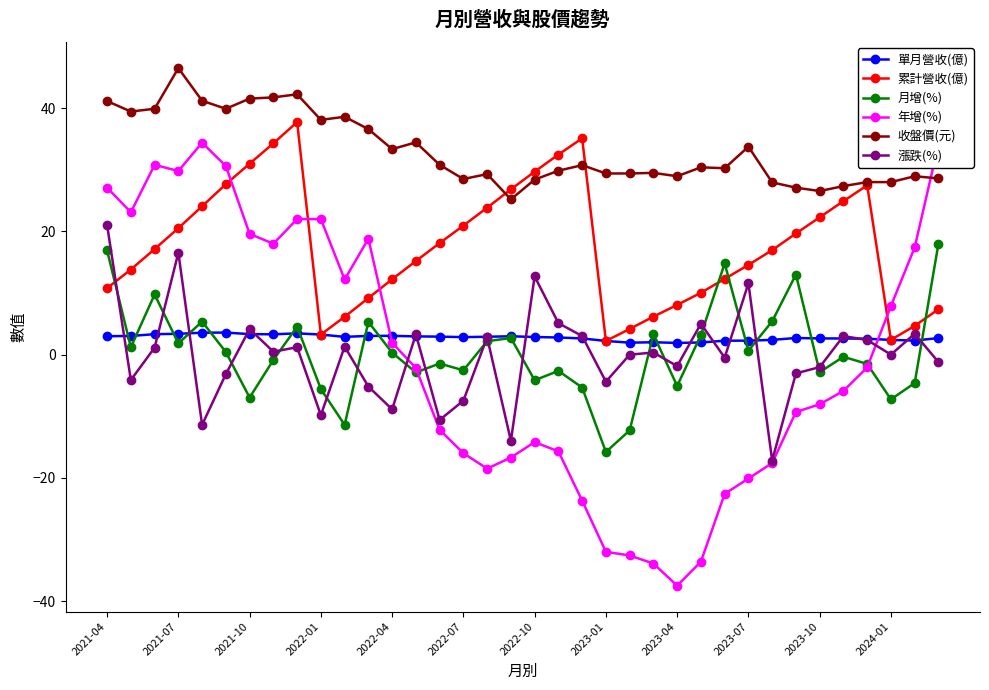

In 累計營收(億), how many points are higher than both neighbors (excluding endpoints)?

3